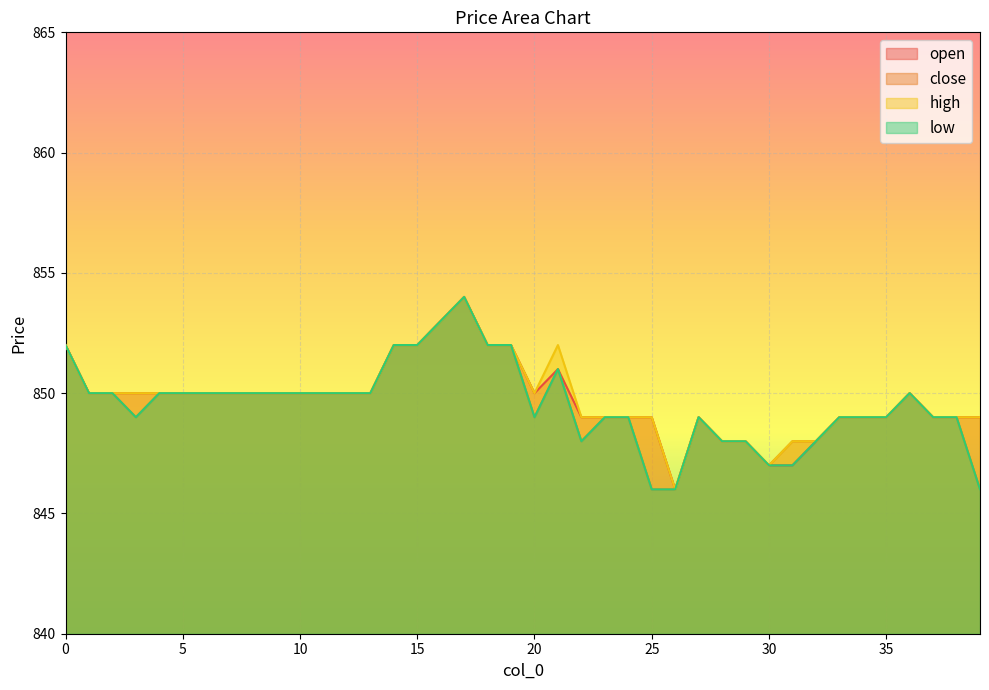

Reading left to right, what are all the values shown in this chart?

open: 852	850	850	850	850	850	850	850	850	850	850	850	850	850	852	852	853	854	852	852	850	851	849	849	849	849	846	849	848	848	847	847	848	849	849	849	850	849	849	849
close: 852	850	850	849	850	850	850	850	850	850	850	850	850	850	852	852	853	854	852	852	849	851	848	849	849	846	846	849	848	848	847	848	848	849	849	849	850	849	849	846
high: 852	850	850	850	850	850	850	850	850	850	850	850	850	850	852	852	853	854	852	852	850	852	849	849	849	849	846	849	848	848	847	848	848	849	849	849	850	849	849	849
low: 852	850	850	849	850	850	850	850	850	850	850	850	850	850	852	852	853	854	852	852	849	851	848	849	849	846	846	849	848	848	847	847	848	849	849	849	850	849	849	846